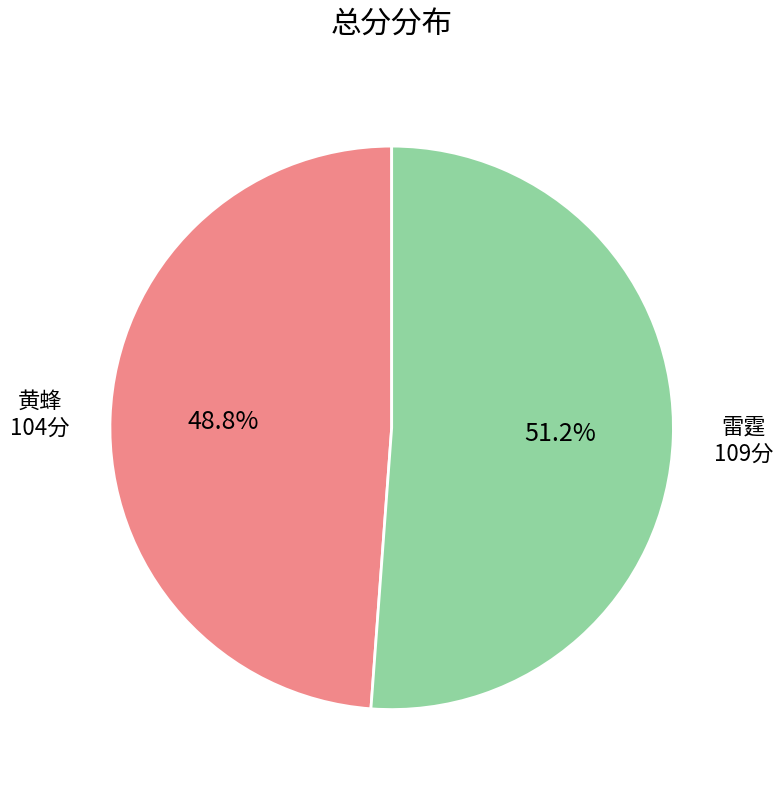

Does 黄蜂 represent more than half of the total?

No